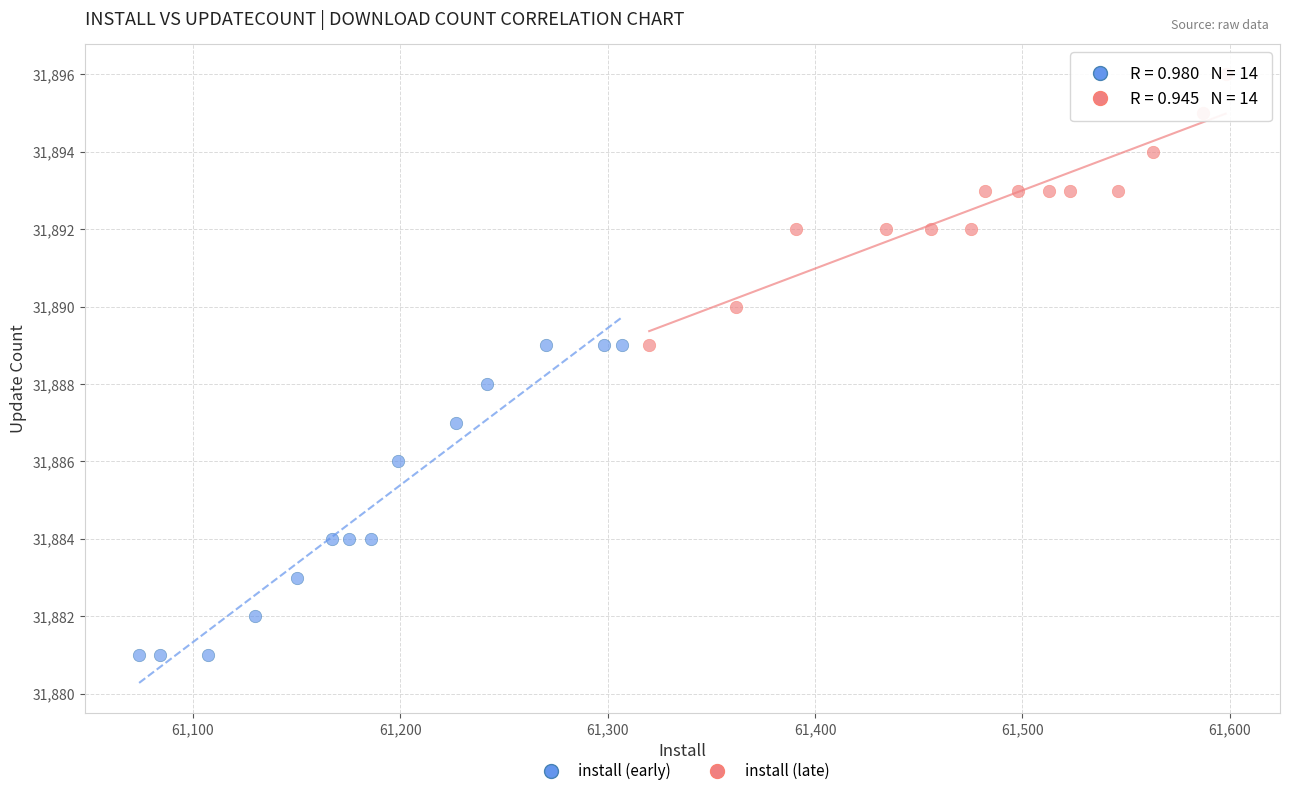

Which series has the widest spread of Y values?

install (early)